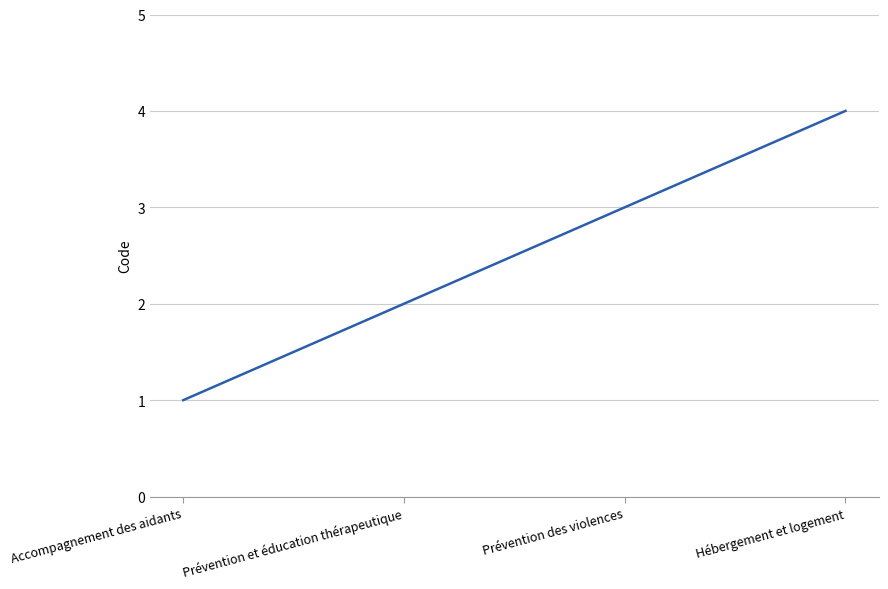

What is the sum of all values?

10